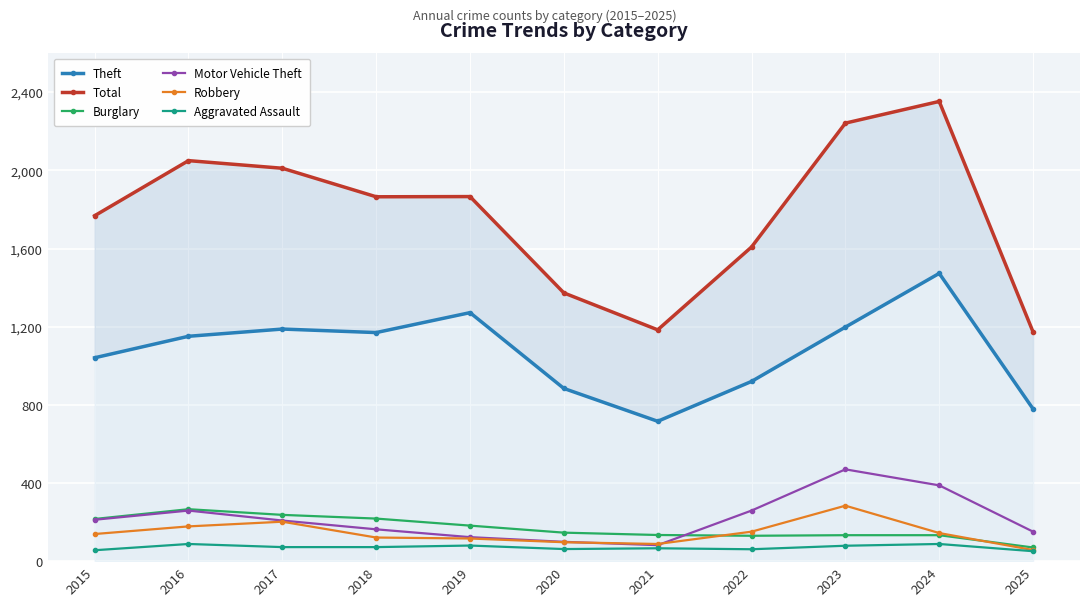

List the series in order of their peak value, highest first.

Total, Theft, Motor Vehicle Theft, Robbery, Burglary, Aggravated Assault